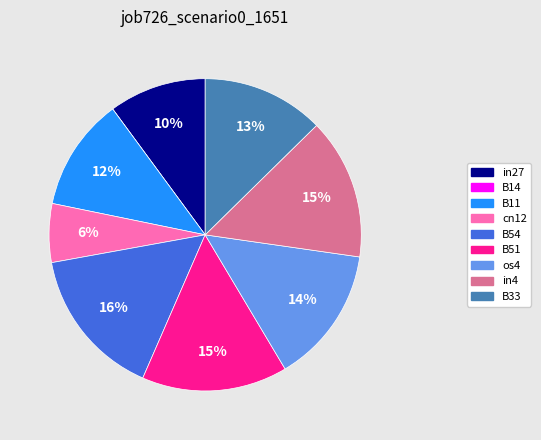

To the nearest percent, what is the combined percentage of in4 and B51?

30%